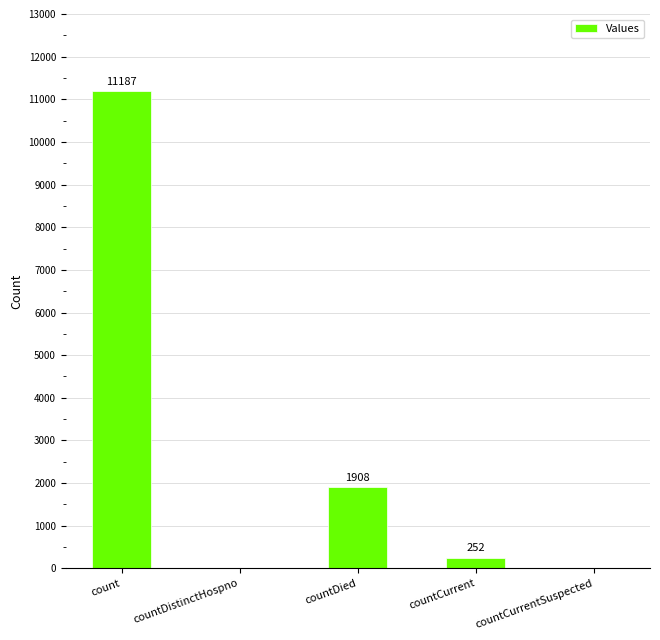

Is it true that the value at countCurrent is 252?

True